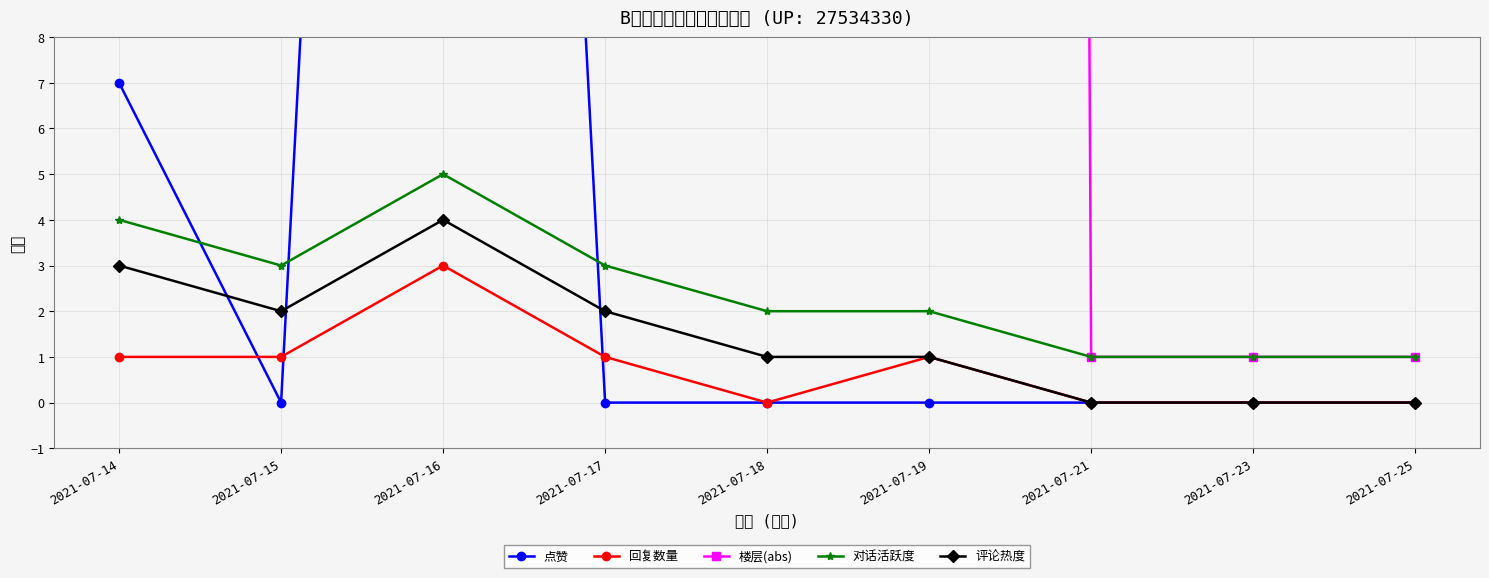

Which series changed the most between 2021-07-17 and 2021-07-21?

楼层(abs)